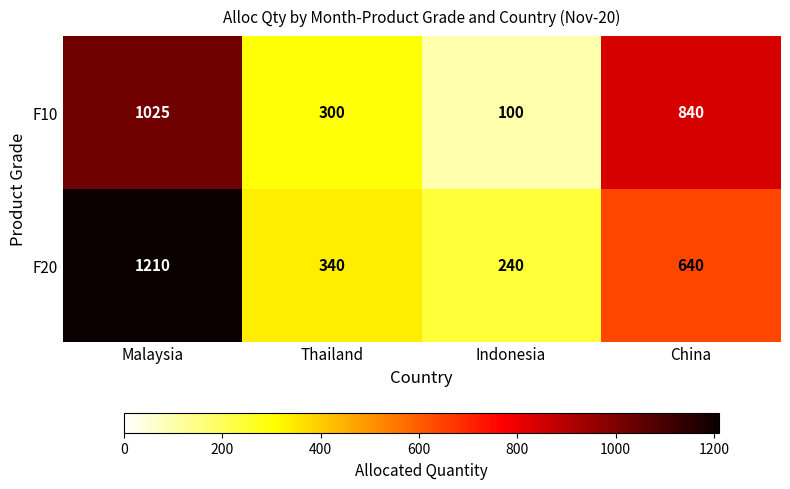

The F10 series shows 840 at China. True or false?

True